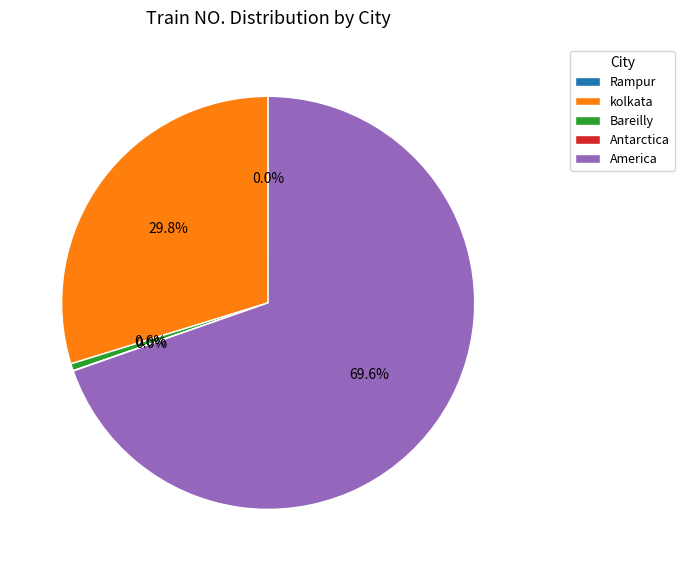

What is the largest slice in the pie chart?

America